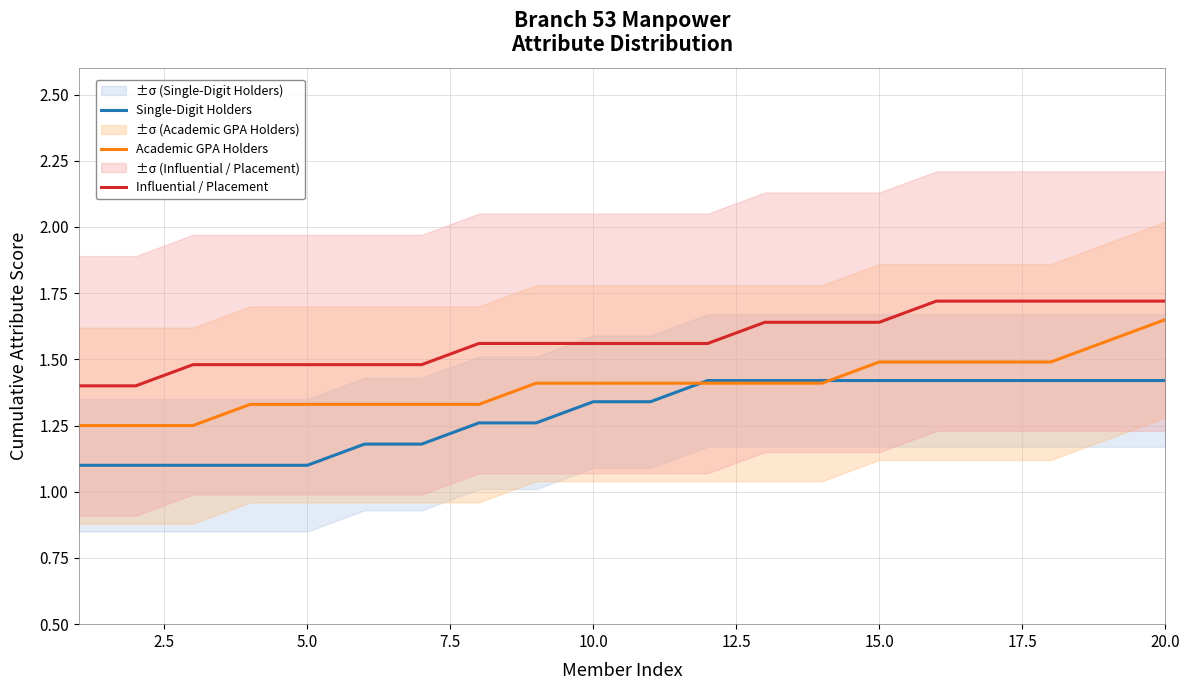

Rank the series by their average value, from lowest to highest.

Single-Digit Holders, Academic GPA Holders, Influential / Placement